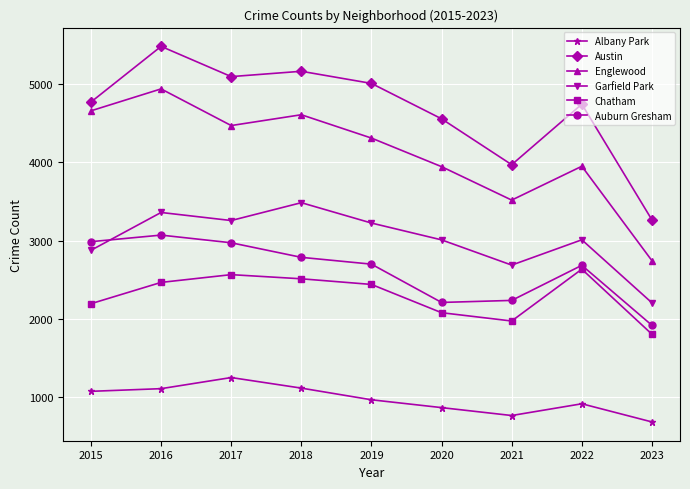

Which series has the largest total across all categories?

Austin